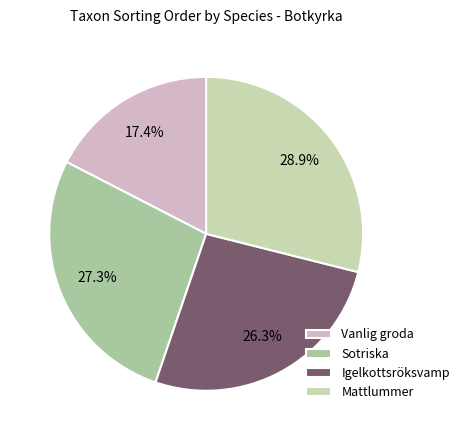

Does Mattlummer account for over 50% of the chart?

No